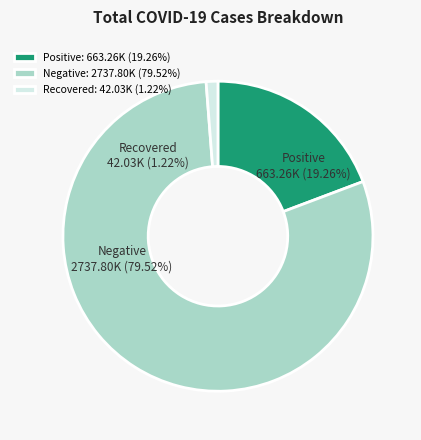

To the nearest percent, what is the difference between the largest and smallest slice percentages?

78%